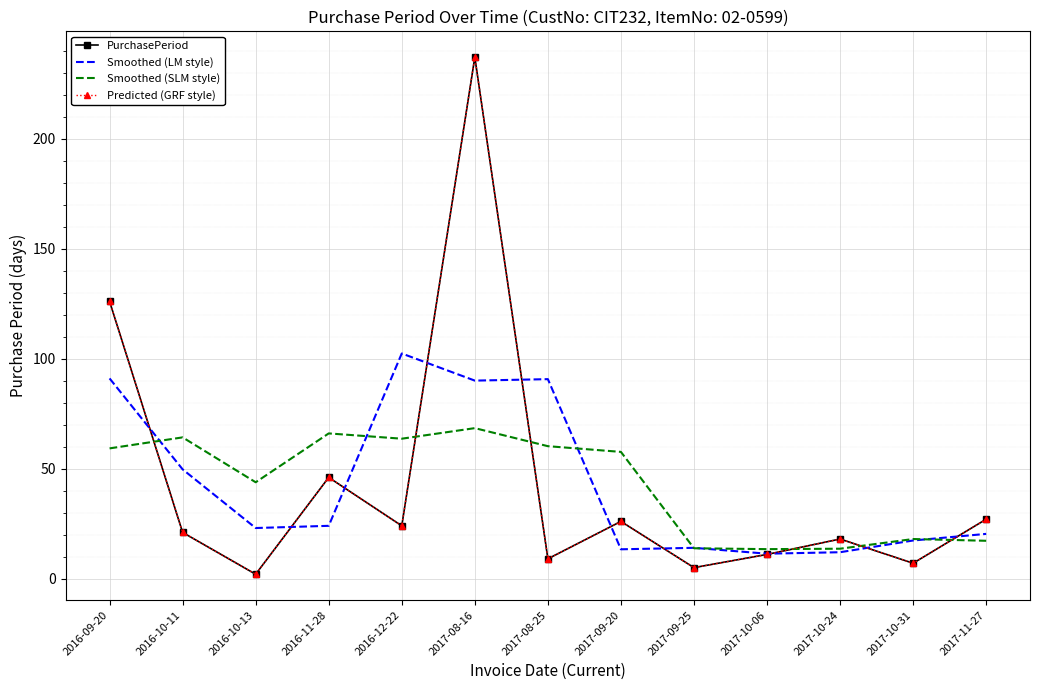

What is the lowest value of the PurchasePeriod series?

2.0